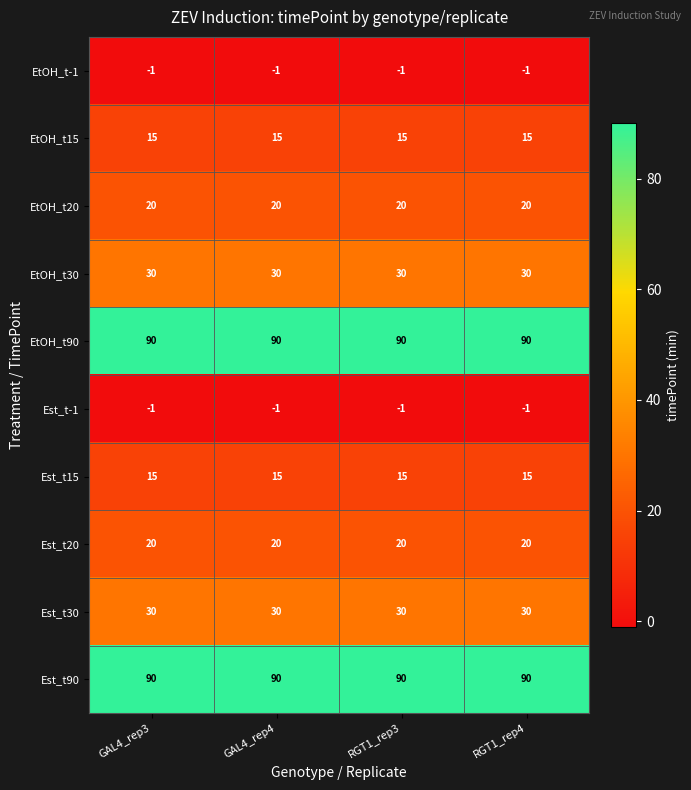

Is it true that Est_t15 equals 15 at RGT1_rep3?

True